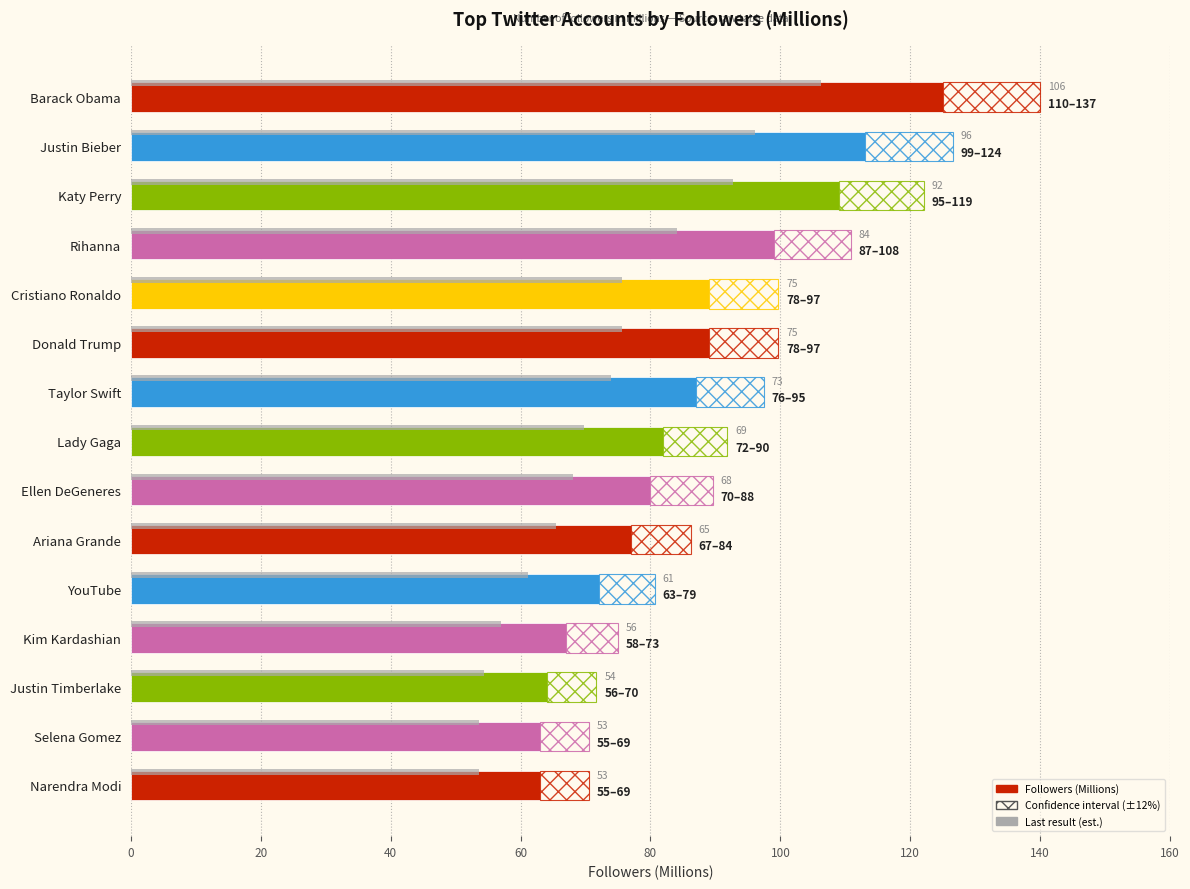

Between Kim Kardashian and YouTube, which is larger?

YouTube